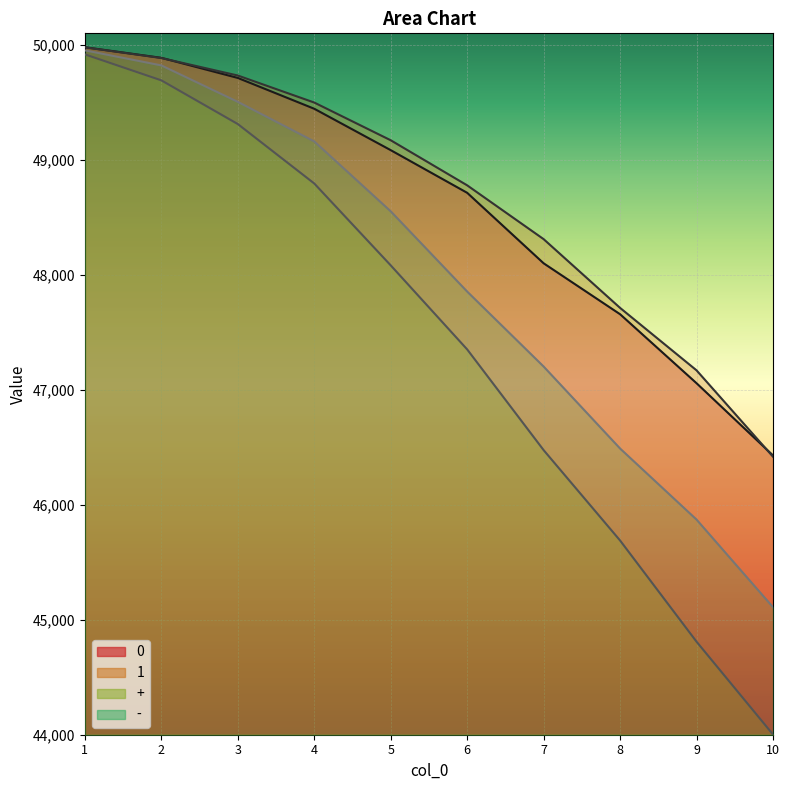

Between 3 and 8, which is larger?

3